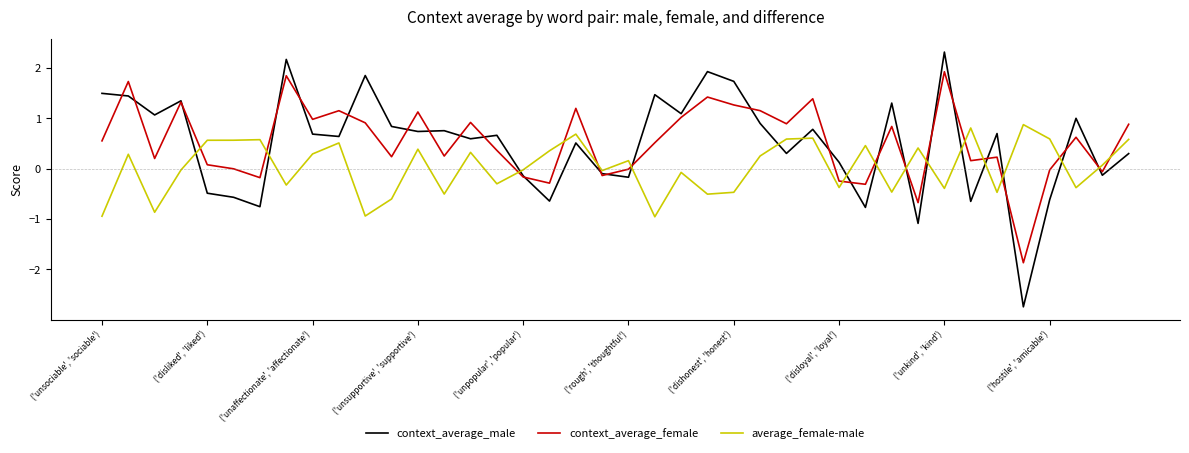

Rank the series by their maximum value, from highest to lowest.

context_average_male, context_average_female, average_female-male